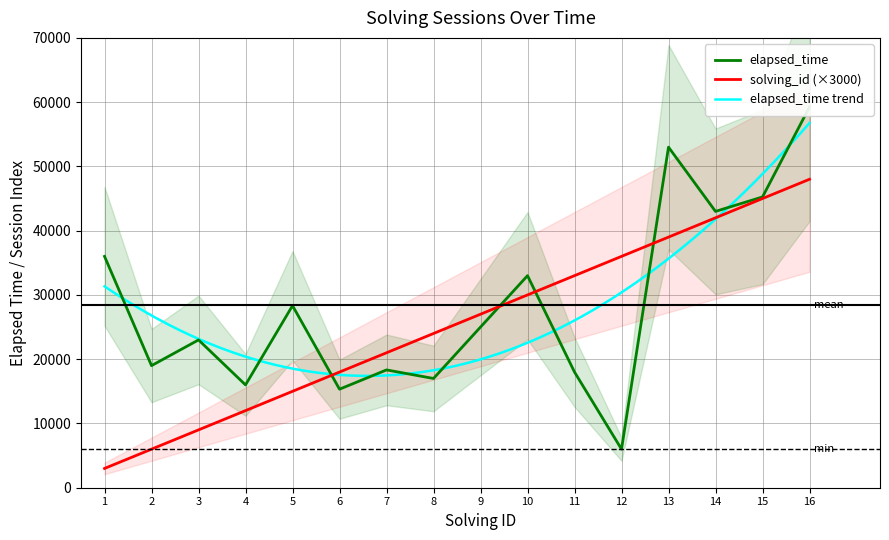

Where is the first local minimum for elapsed_time?

2